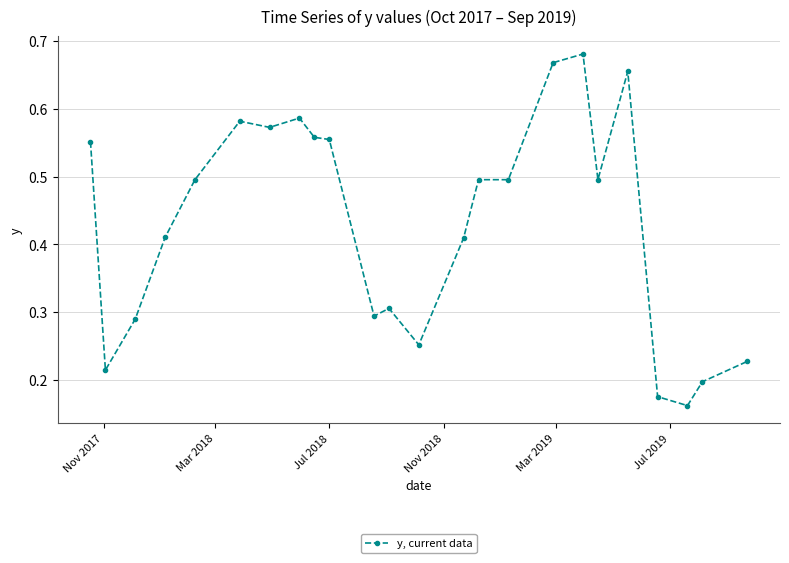

What is the difference between the maximum and minimum values?

0.5